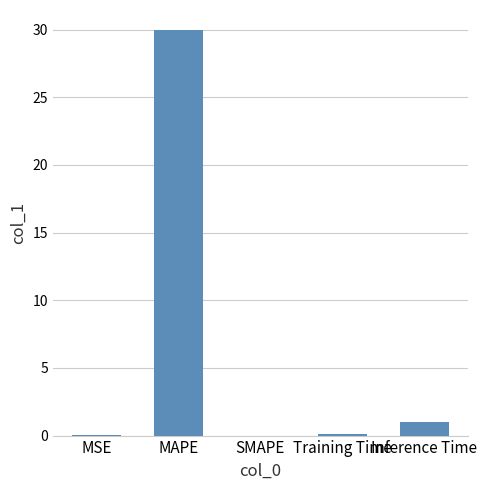

What is the sum of the values at SMAPE and Inference Time?

1.0